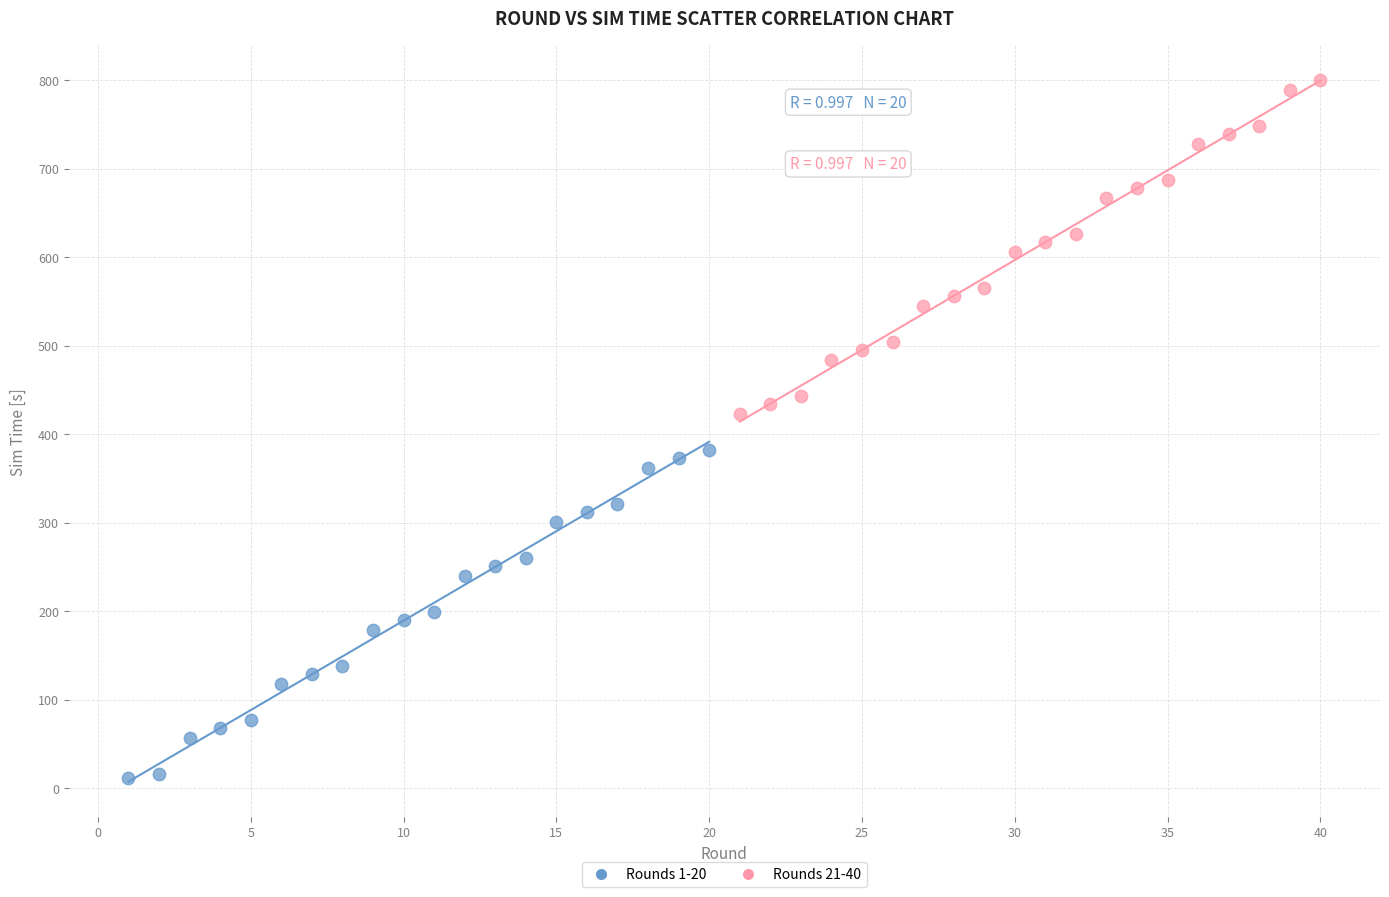

Which series contains the highest Y value?

Rounds 21-40